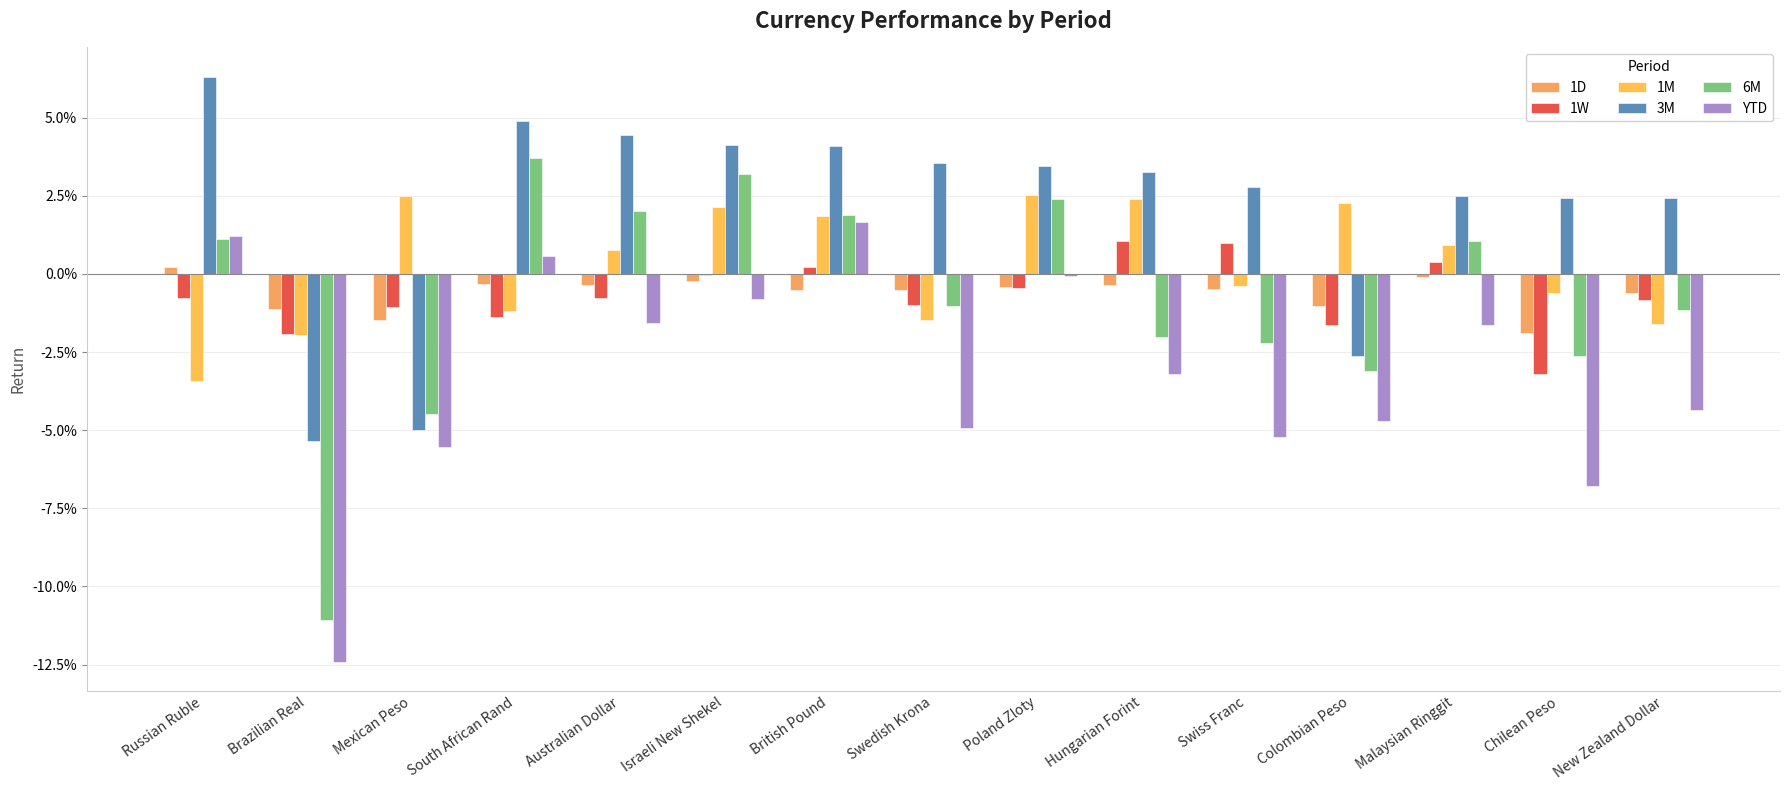

Are the bars horizontal?

No